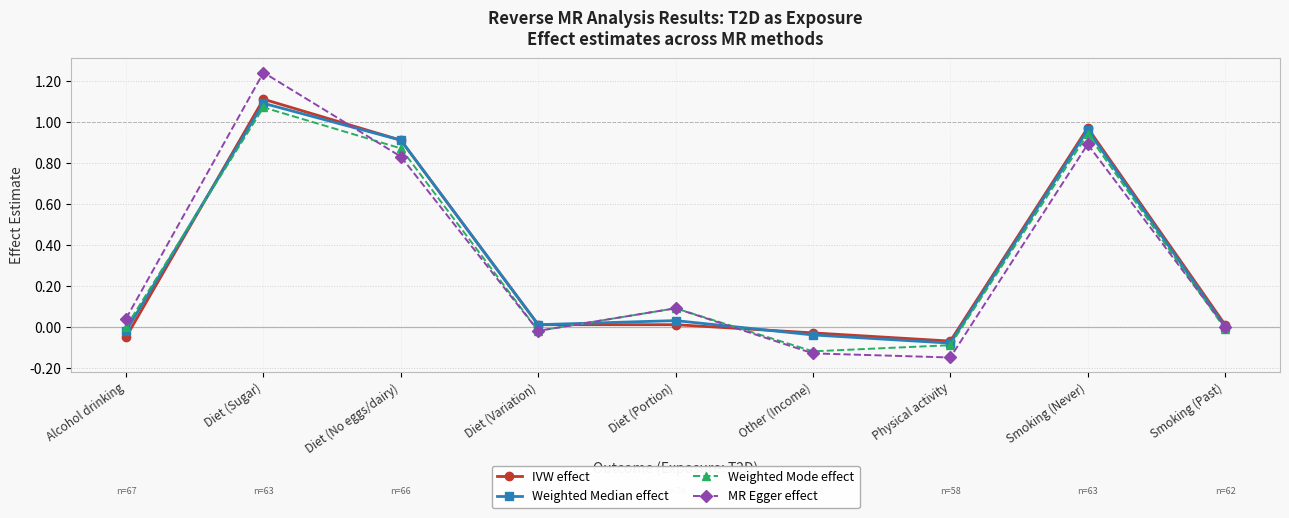

At which label does Weighted Mode effect reach its minimum?

Other (Income)